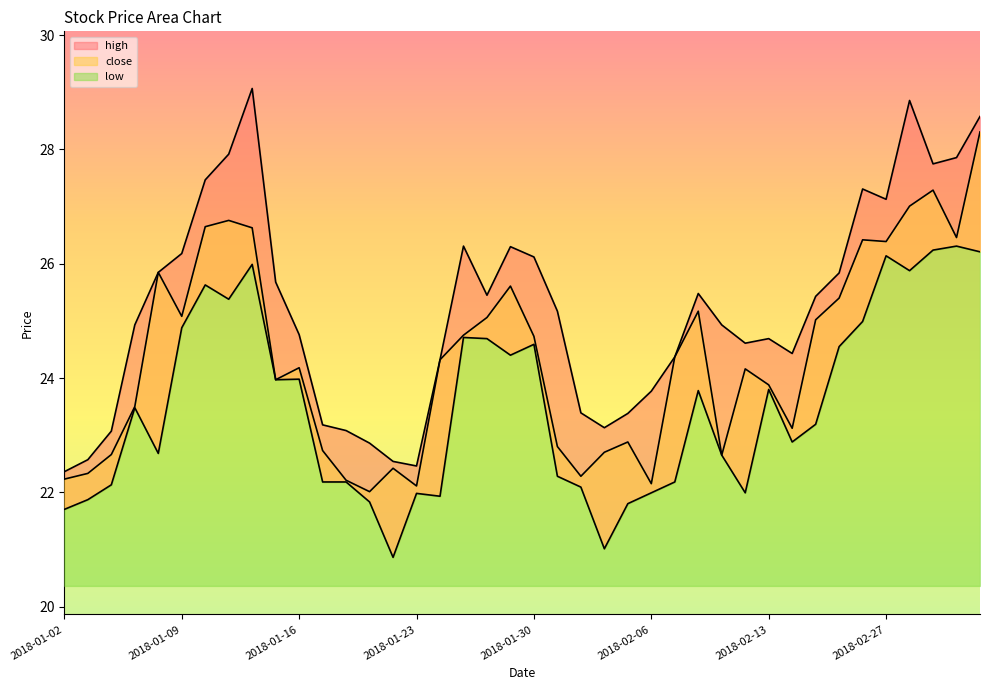

What is the label of the 29th point from the right?

2018-01-17